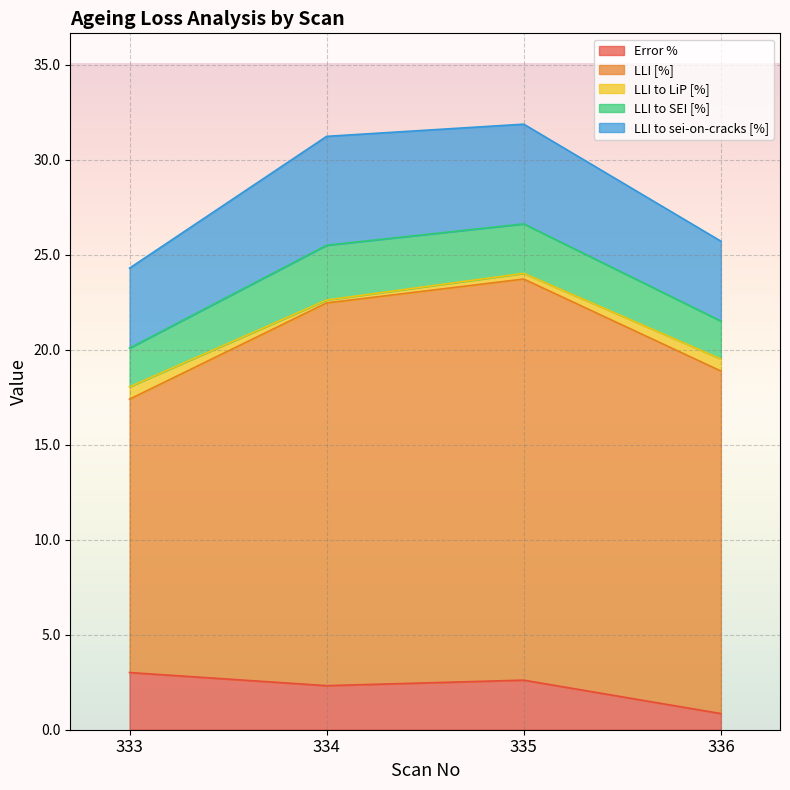

Which category has the highest value in the LLI to sei-on-cracks [%] series?

334